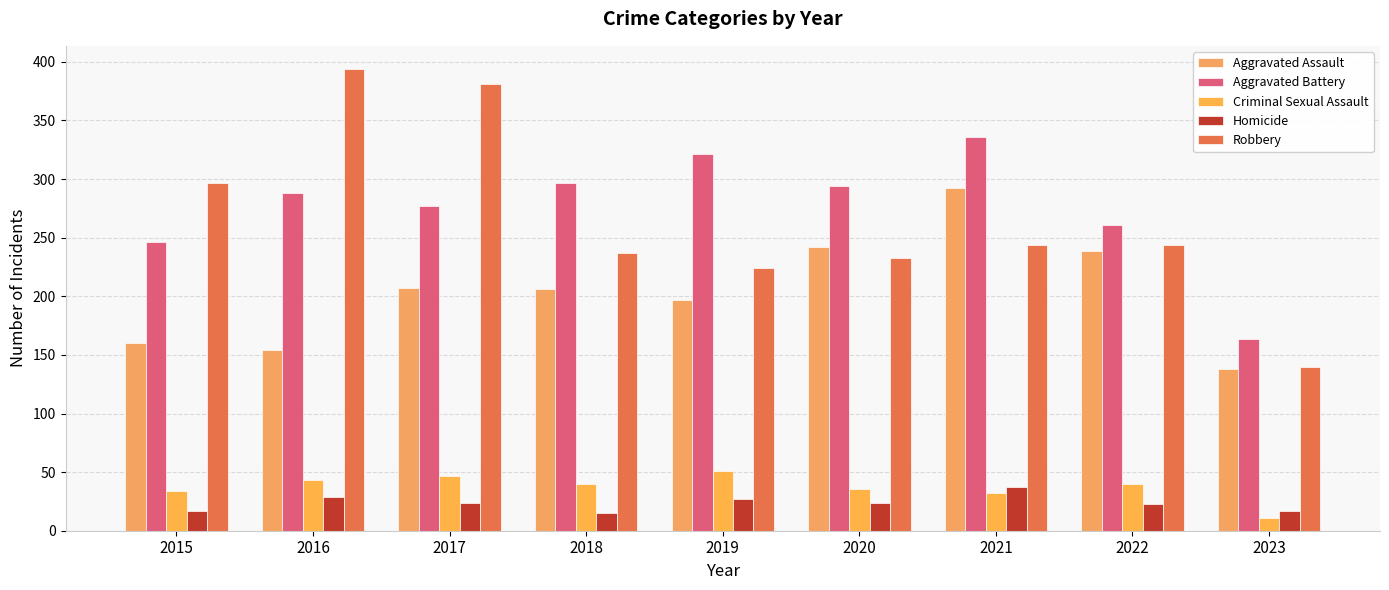

What is the difference between the second highest and minimum values in the Homicide series?

14